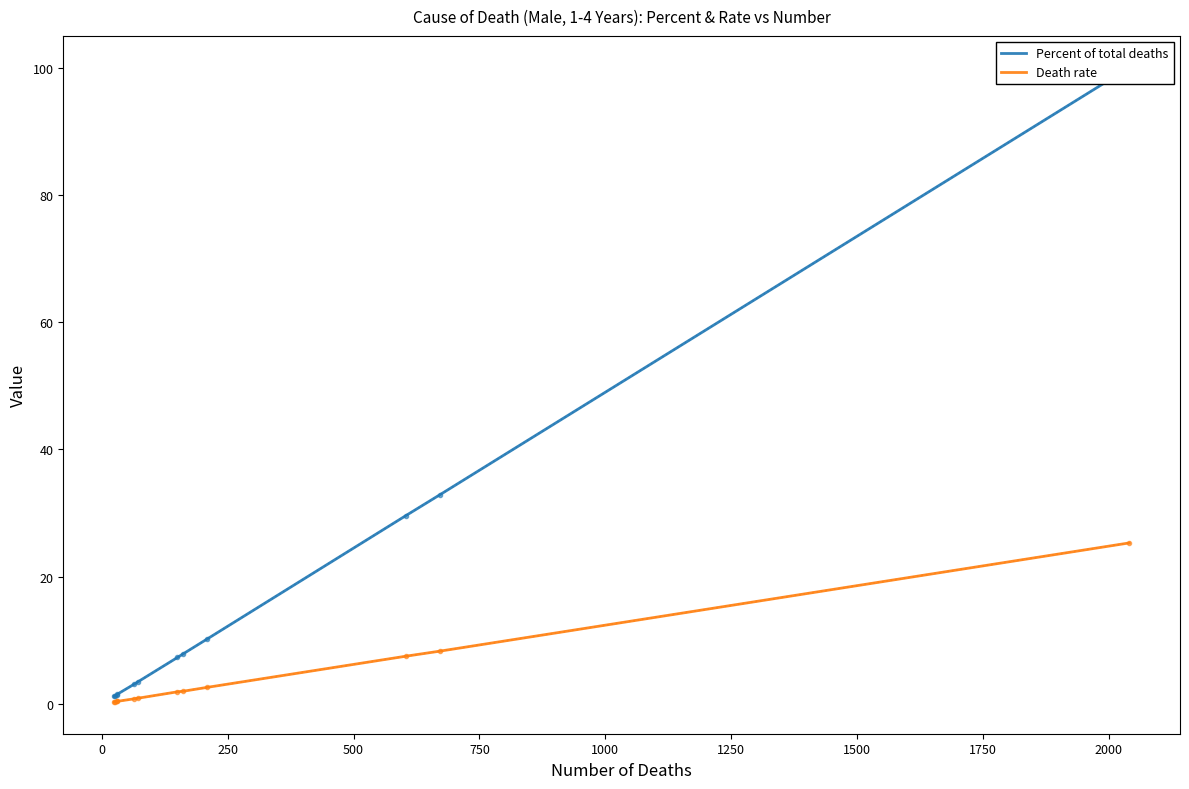

How many series are shown in this chart?

2